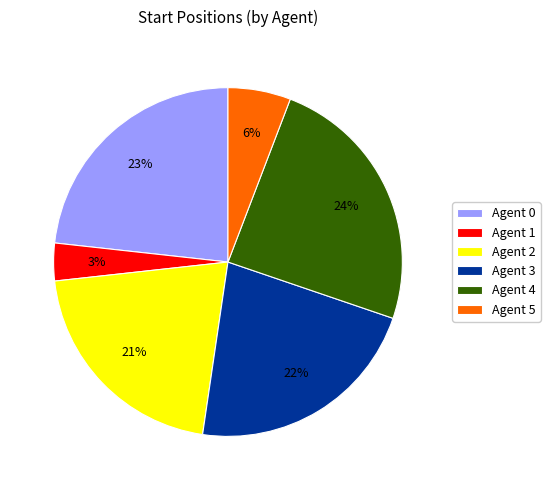

Is it true that Agent 5 is 6% of the pie?

True